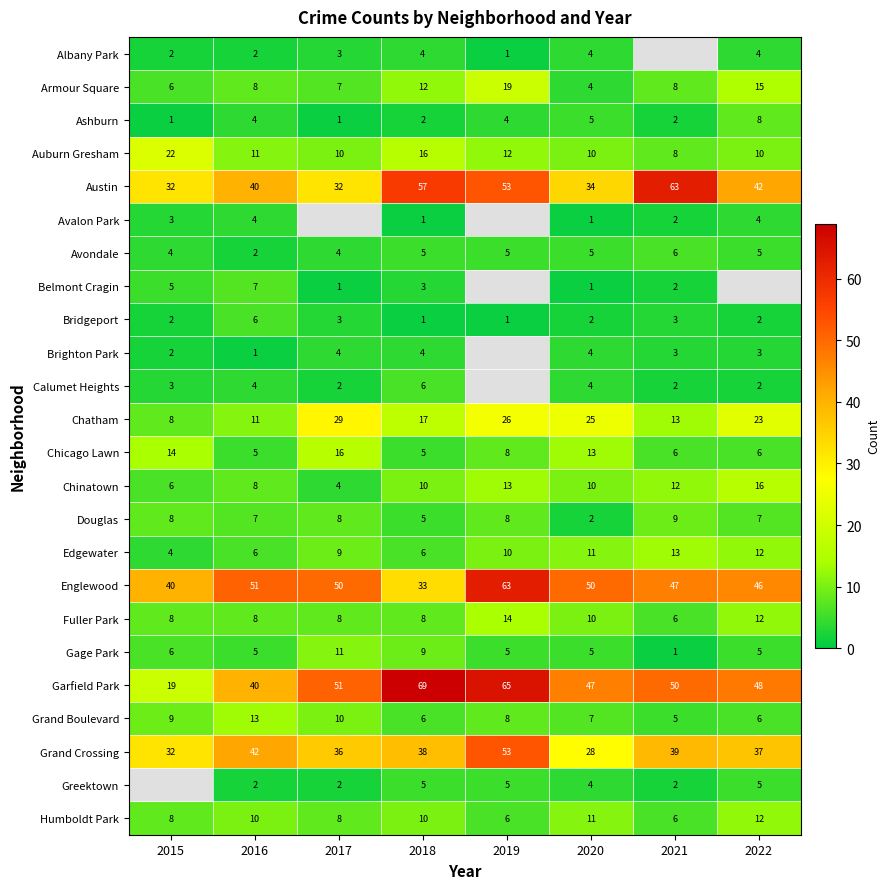

How many data points in Ashburn are less than 4?

4